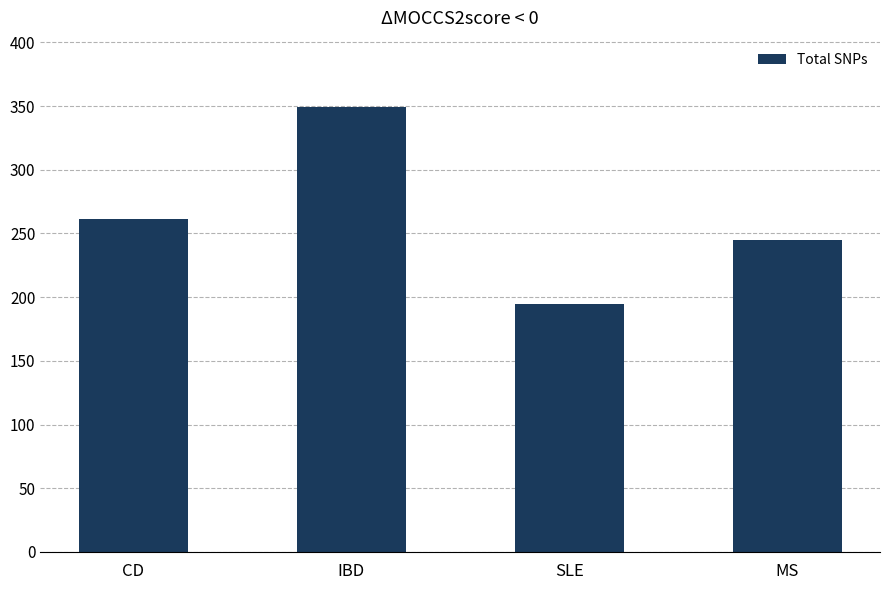

The value at IBD is 349. True or false?

True